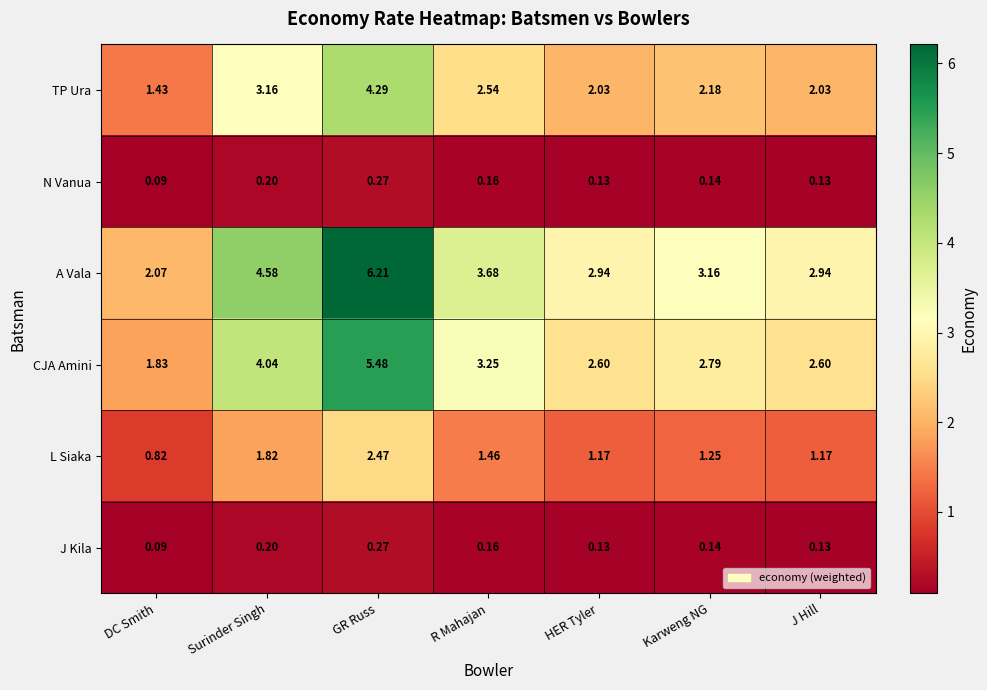

Which series has the widest spread of values?

A Vala